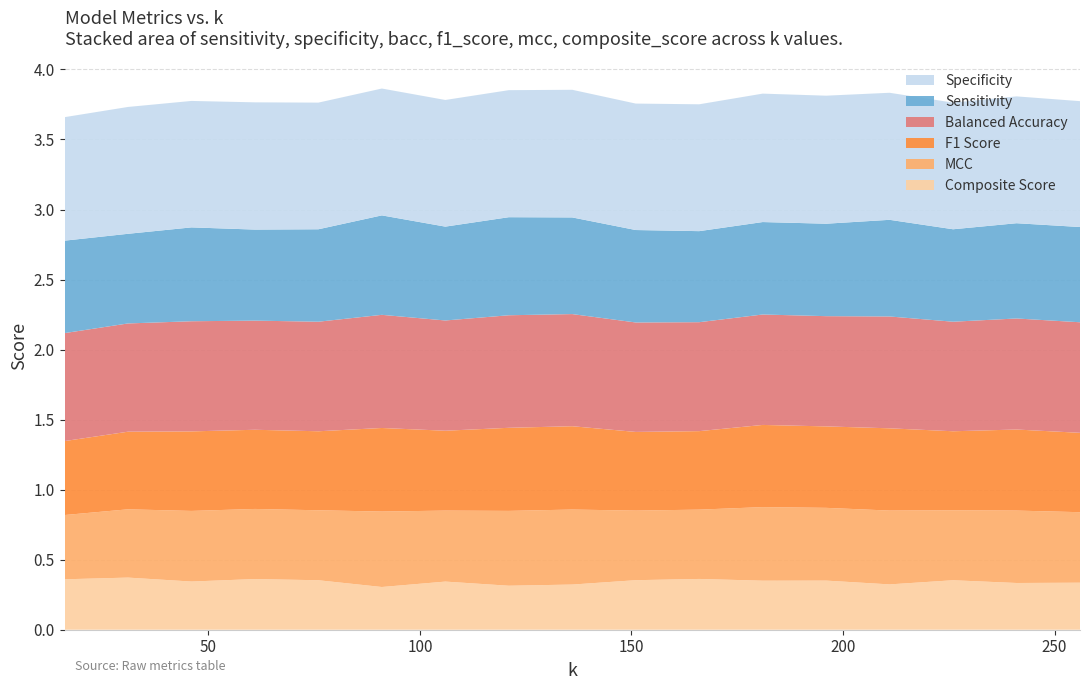

Reading left to right, list all the values displayed in this chart.

sensitivity: 16=0.7	31=0.6	46=0.7	61=0.7	76=0.7	91=0.7	106=0.7	121=0.7	136=0.7	151=0.7	166=0.7	181=0.7	196=0.7	211=0.7	226=0.7	241=0.7	256=0.7
specificity: 16=0.9	31=0.9	46=0.9	61=0.9	76=0.9	91=0.9	106=0.9	121=0.9	136=0.9	151=0.9	166=0.9	181=0.9	196=0.9	211=0.9	226=0.9	241=0.9	256=0.9
bacc: 16=0.8	31=0.8	46=0.8	61=0.8	76=0.8	91=0.8	106=0.8	121=0.8	136=0.8	151=0.8	166=0.8	181=0.8	196=0.8	211=0.8	226=0.8	241=0.8	256=0.8
f1_score: 16=0.5	31=0.6	46=0.6	61=0.6	76=0.6	91=0.6	106=0.6	121=0.6	136=0.6	151=0.6	166=0.6	181=0.6	196=0.6	211=0.6	226=0.6	241=0.6	256=0.6
mcc: 16=0.5	31=0.5	46=0.5	61=0.5	76=0.5	91=0.5	106=0.5	121=0.5	136=0.5	151=0.5	166=0.5	181=0.5	196=0.5	211=0.5	226=0.5	241=0.5	256=0.5
composite_score: 16=0.4	31=0.4	46=0.3	61=0.4	76=0.4	91=0.3	106=0.3	121=0.3	136=0.3	151=0.4	166=0.4	181=0.4	196=0.4	211=0.3	226=0.4	241=0.3	256=0.3